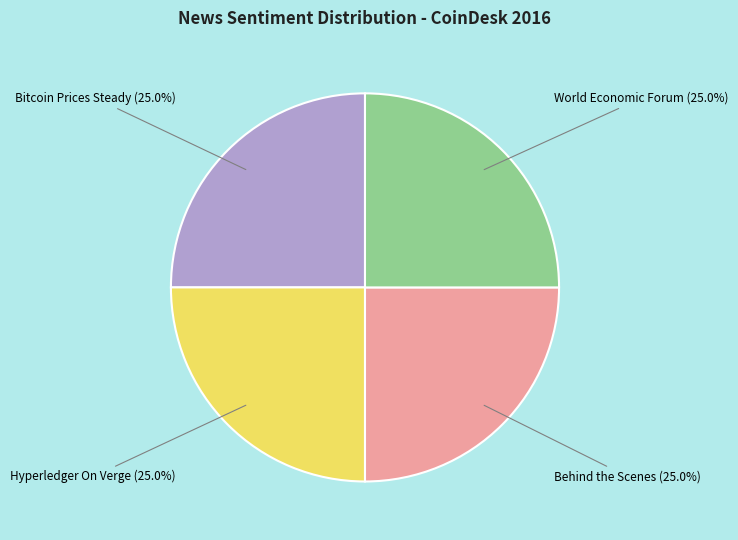

What percentage do World Economic Forum and Behind the Scenes together represent?

50.0%